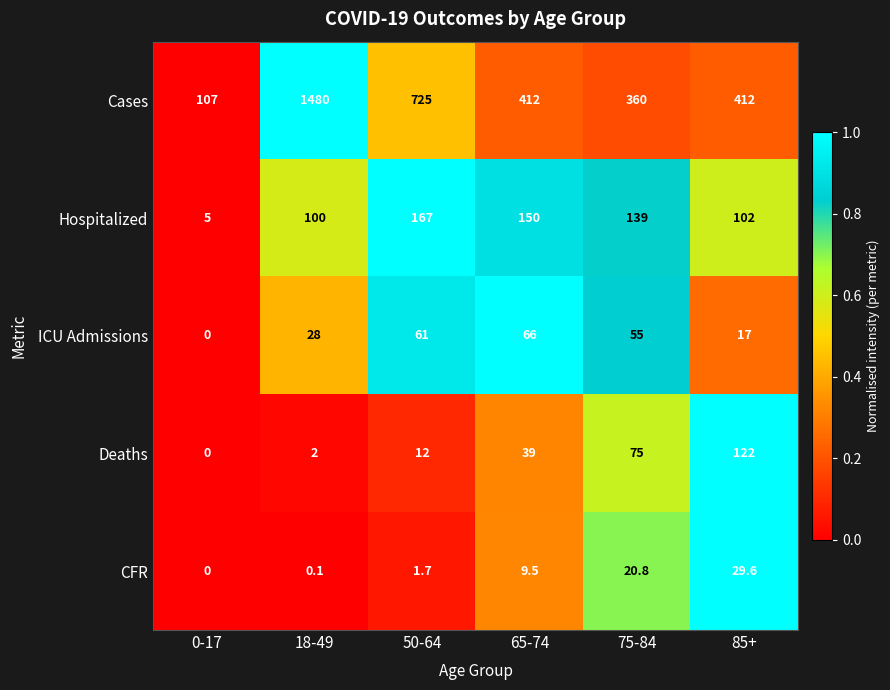

Reading left to right, what are all the values shown in this chart?

Cases: 107.0	1480.0	725.0	412.0	360.0	412.0
Hospitalized: 5.0	100.0	167.0	150.0	139.0	102.0
ICU Admissions: 0.0	28.0	61.0	66.0	55.0	17.0
Deaths: 0.0	2.0	12.0	39.0	75.0	122.0
CFR: 0.0	0.1	1.7	9.5	20.8	29.6